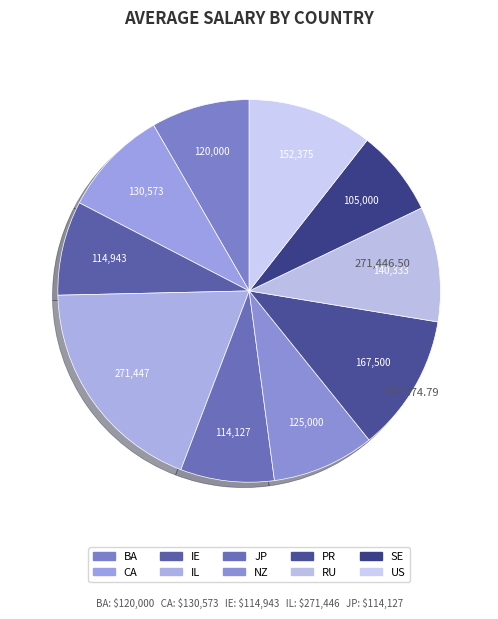

The RU slice represents 10% of the pie. True or false?

True